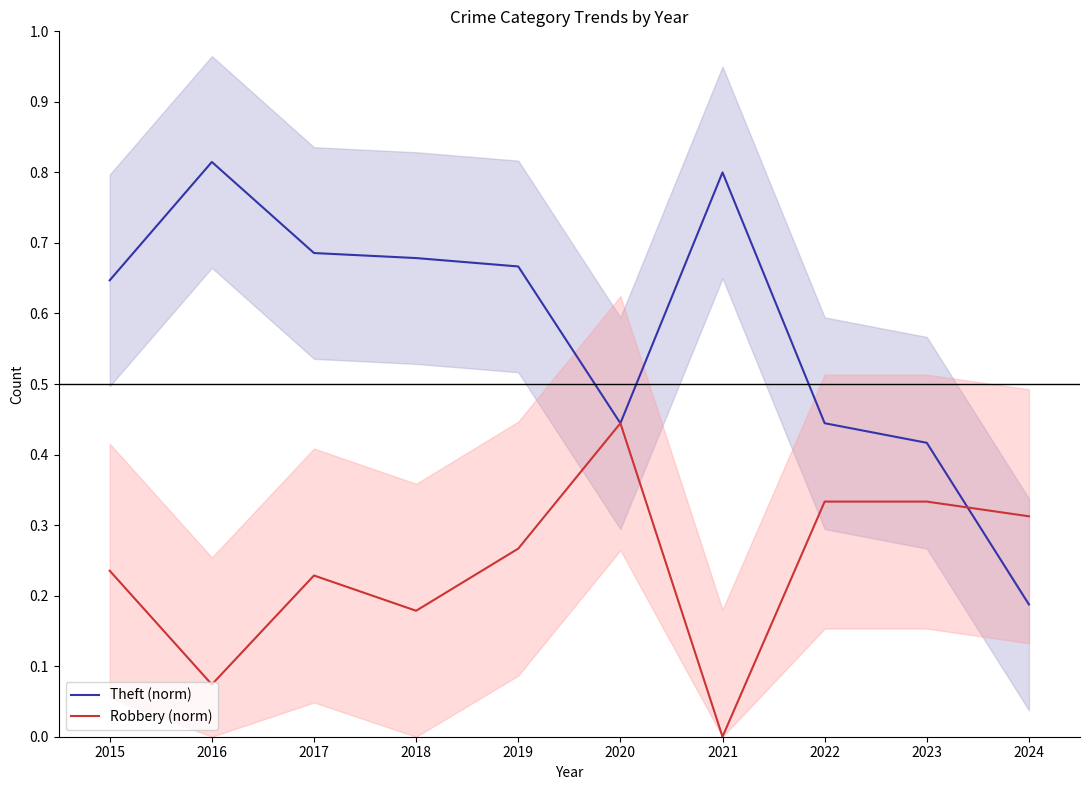

How many lines are shown in the chart?

2